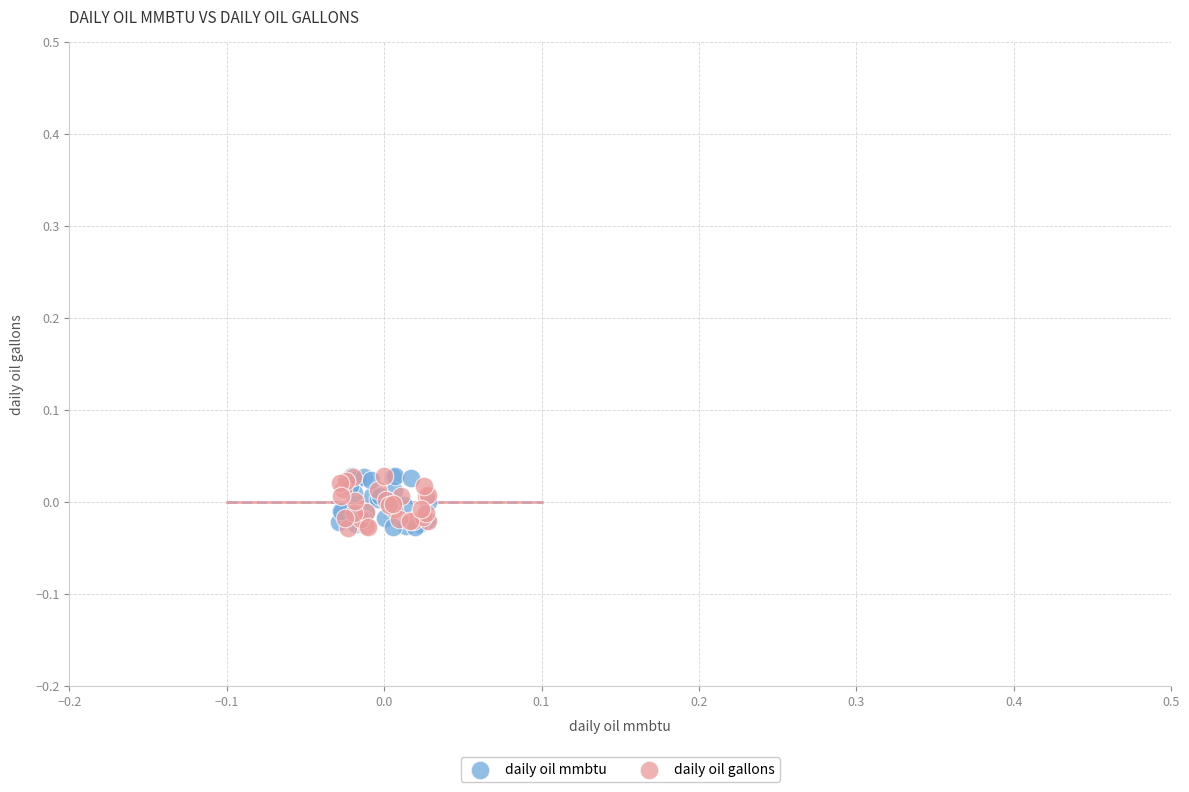

What are all the series names shown in the legend?

daily oil mmbtu, daily oil gallons